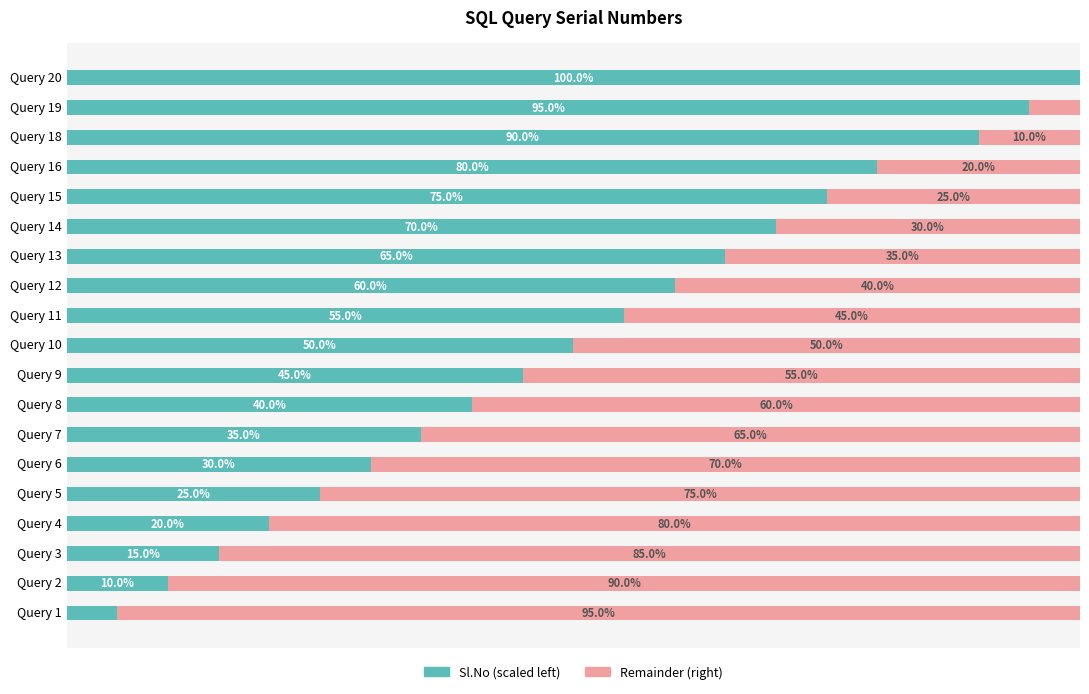

Reading left to right, what are all the values shown in this chart?

Sl.No (Left): 5.0	10.0	15.0	20.0	25.0	30.0	35.0	40.0	45.0	50.0	55.0	60.0	65.0	70.0	75.0	80.0	90.0	95.0	100.0
Remainder (Right): 95.0	90.0	85.0	80.0	75.0	70.0	65.0	60.0	55.0	50.0	45.0	40.0	35.0	30.0	25.0	20.0	10.0	5.0	0.0